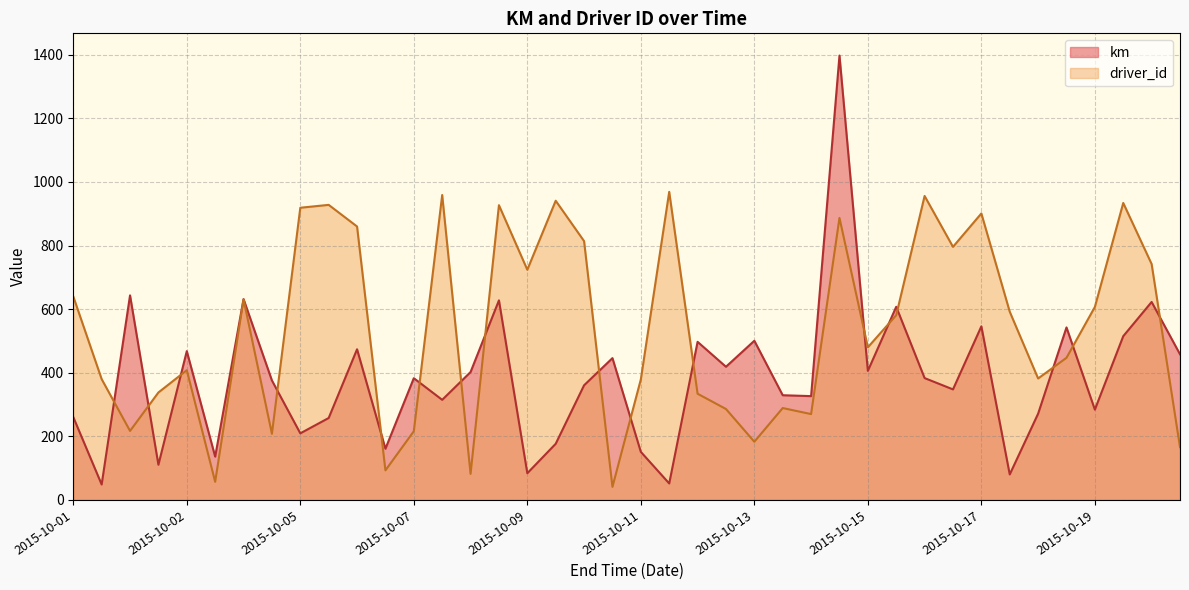

Rank the series by their average value, from lowest to highest.

km, driver_id